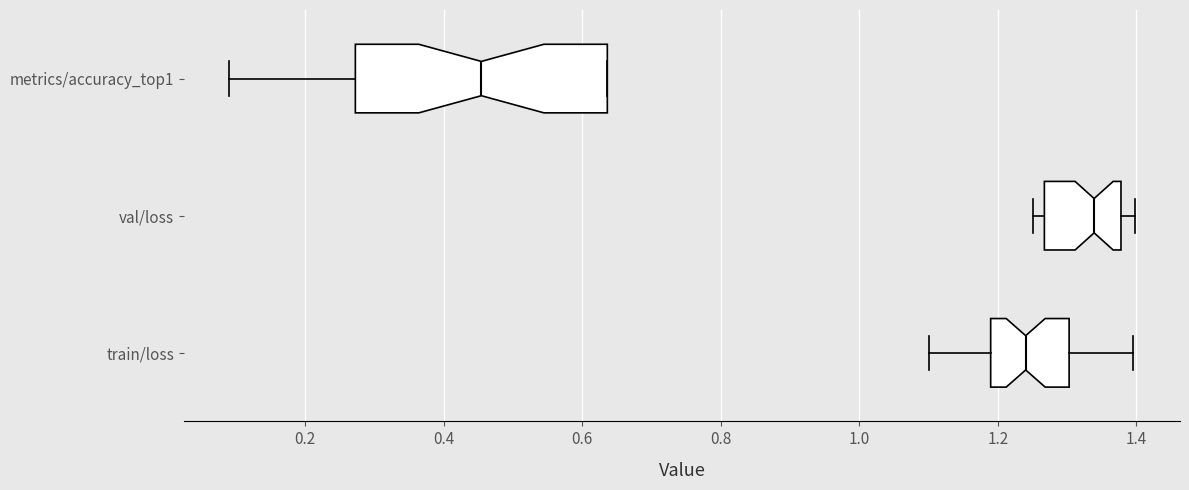

Where does the left whisker of the box for metrics/accuracy_top1 end on the x-axis? The values are not printed on the chart, so give them approximately, as read against the axis.

0.10